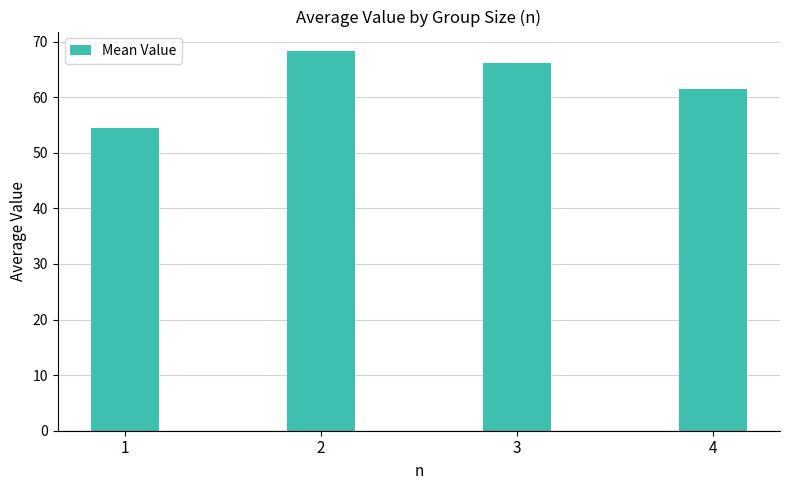

Reading left to right, extract all data points from this chart.

54.5	68.4	66.1	61.5